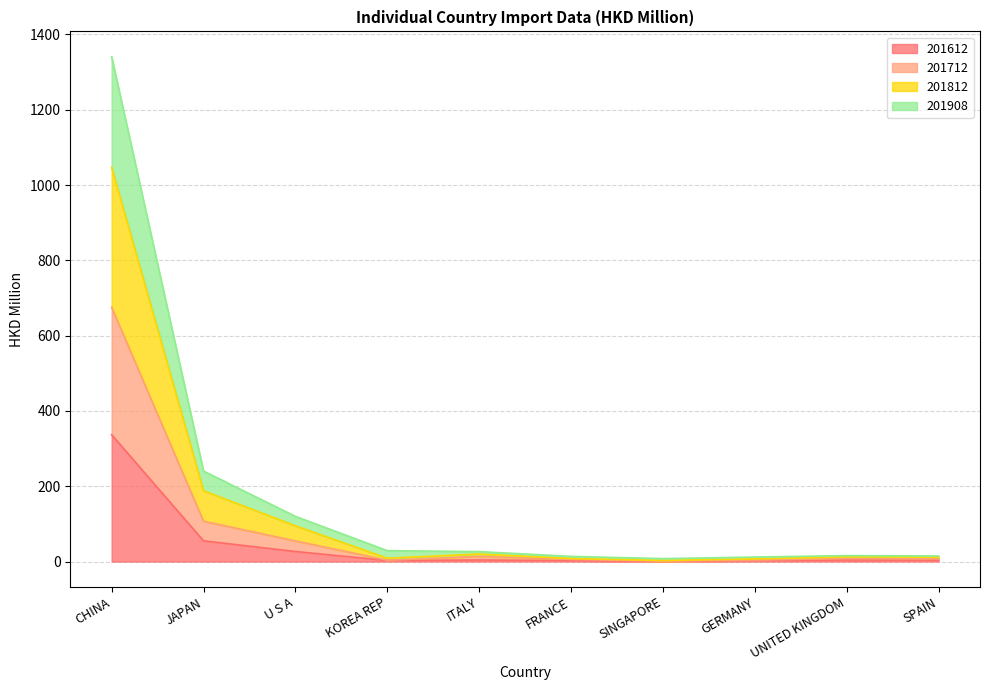

True or false: 201612 has more than 0 points higher than both neighbors.

True